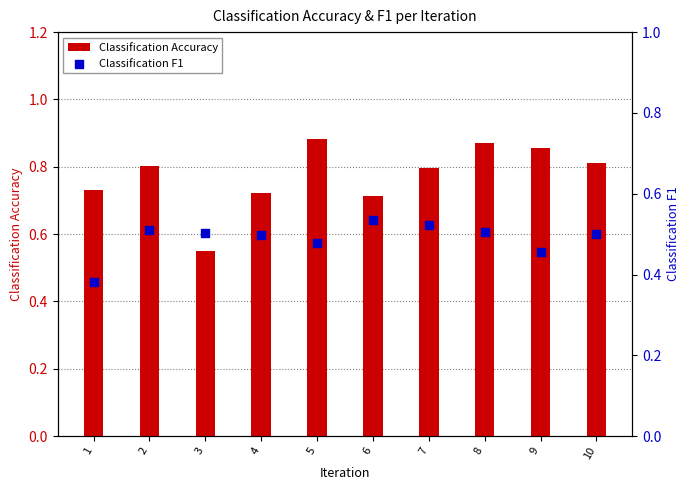

At how many categories does at least one series exceed 0?

10